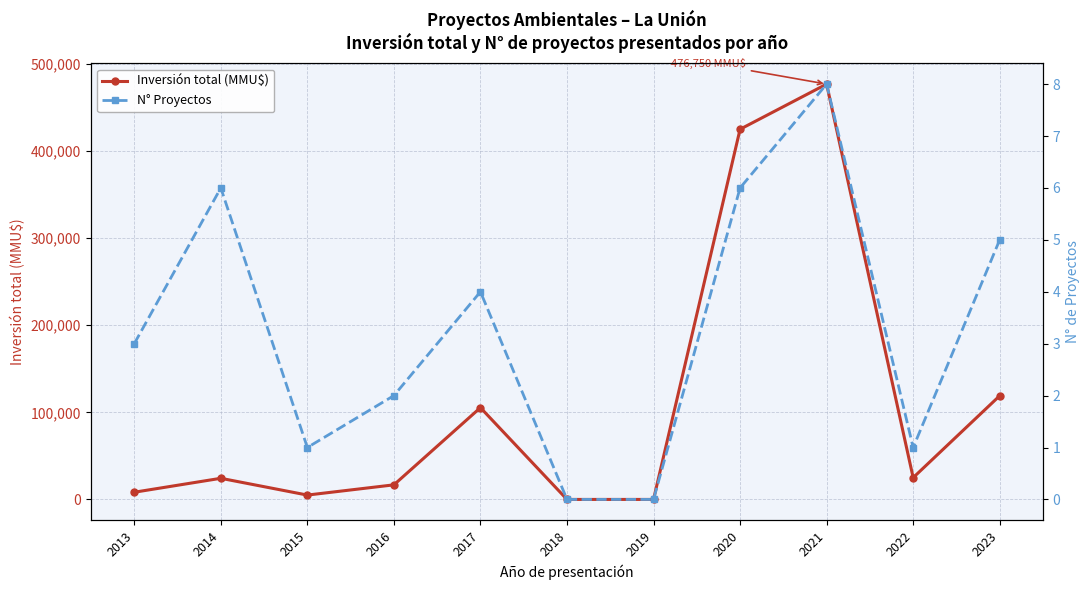

How many values in the Inversión total (MMU$) series are below 24266?

5